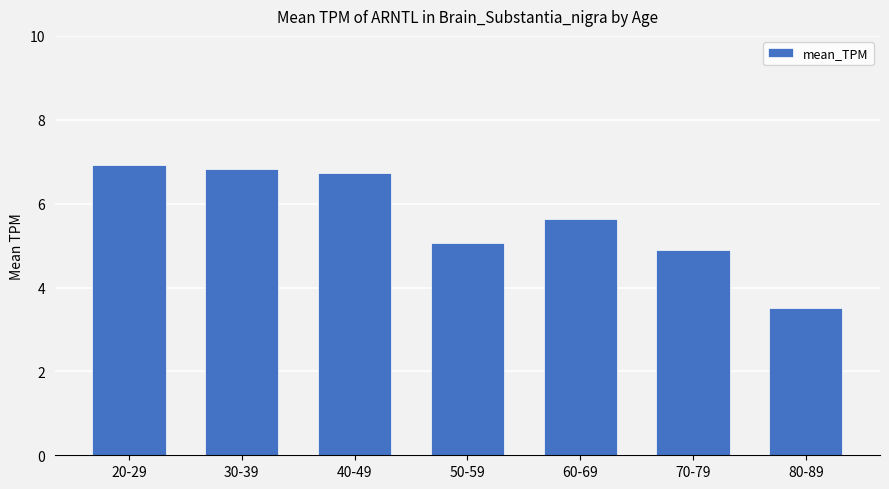

Reading left to right, extract all data points from this chart.

6.9	6.8	6.7	5.1	5.6	4.9	3.5